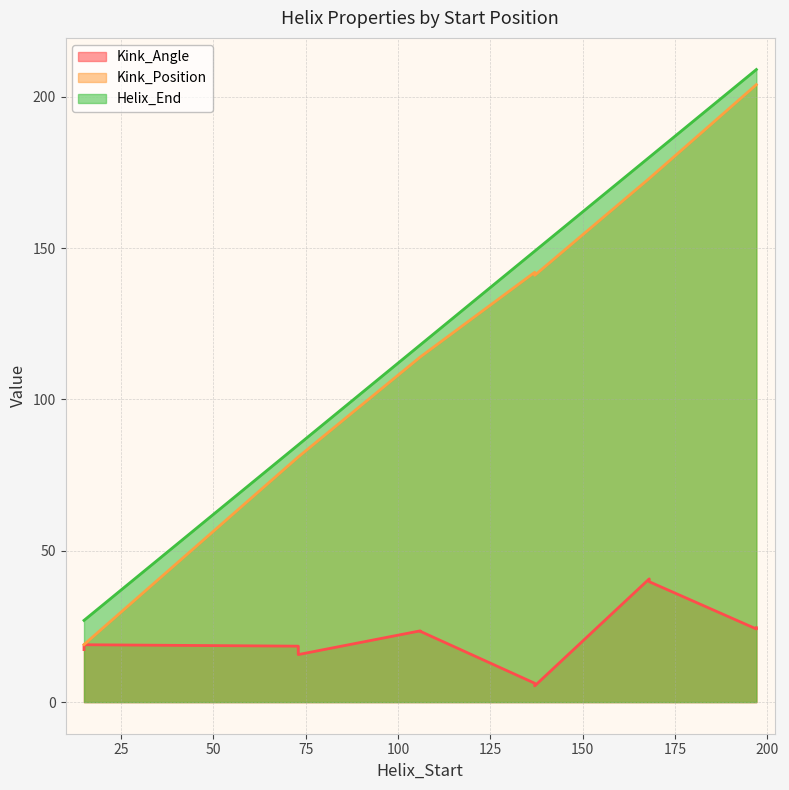

What is the lowest value of the Kink_Angle series?

5.3